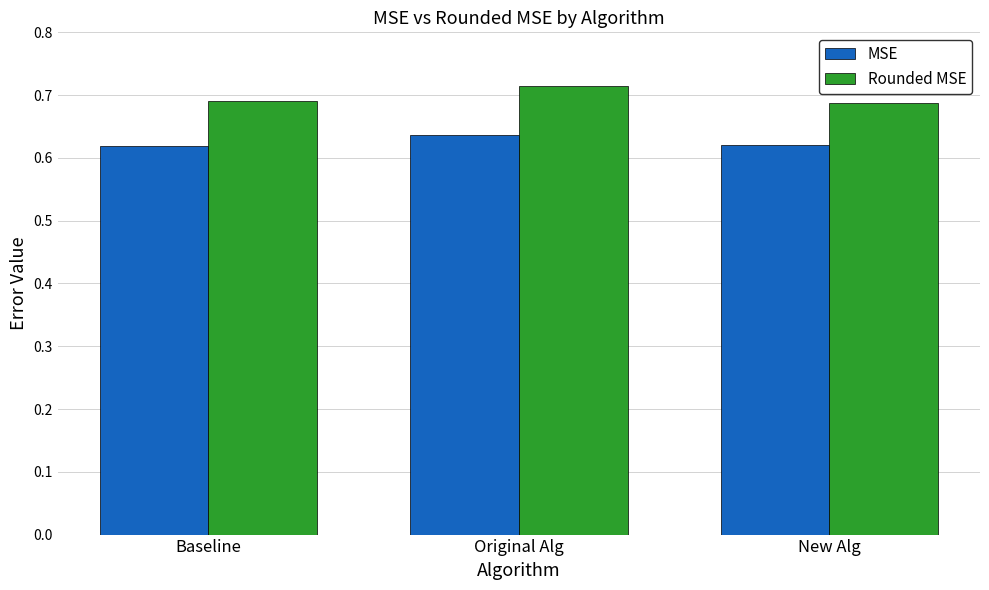

List the series in order of their peak value, highest first.

Rounded MSE, MSE